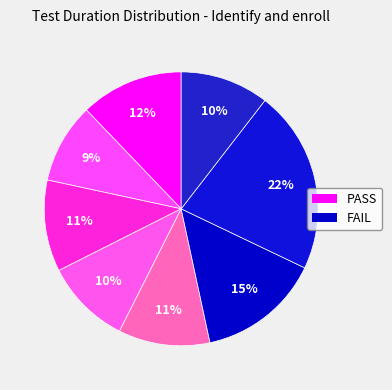

How many segments does this pie chart have?

8